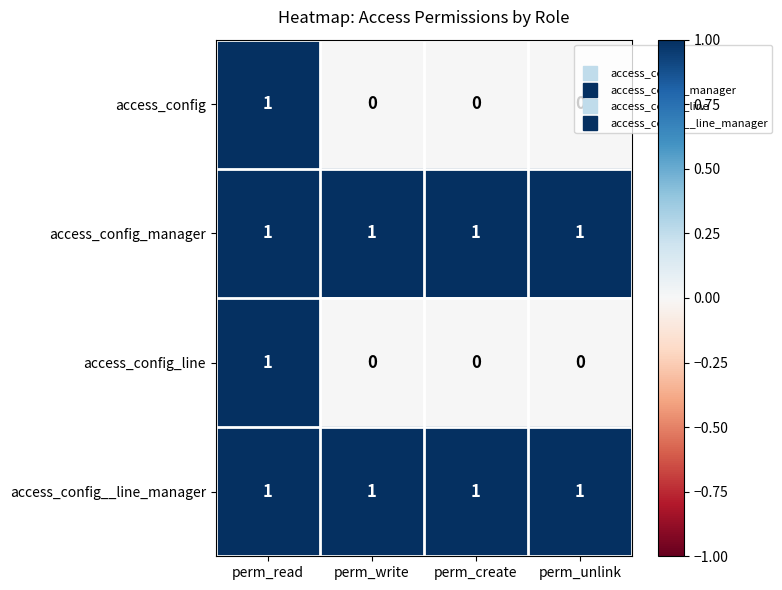

True or false: access_config has a value of 1 at perm_read.

True